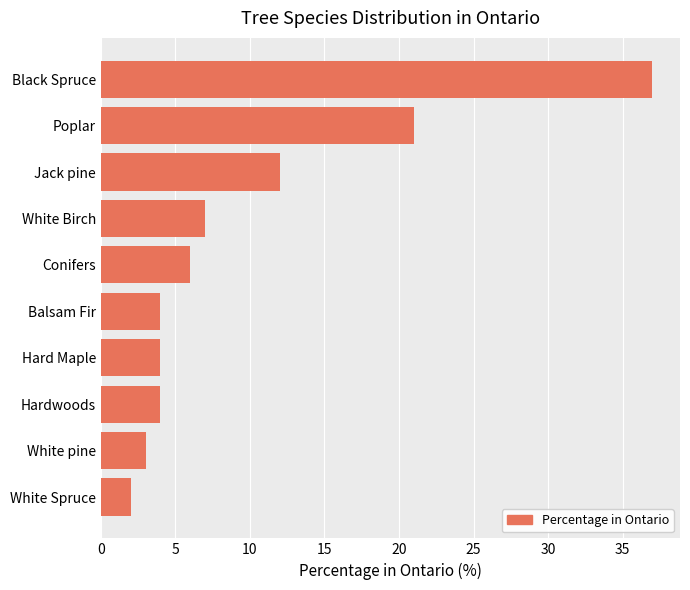

What is the average value?

10